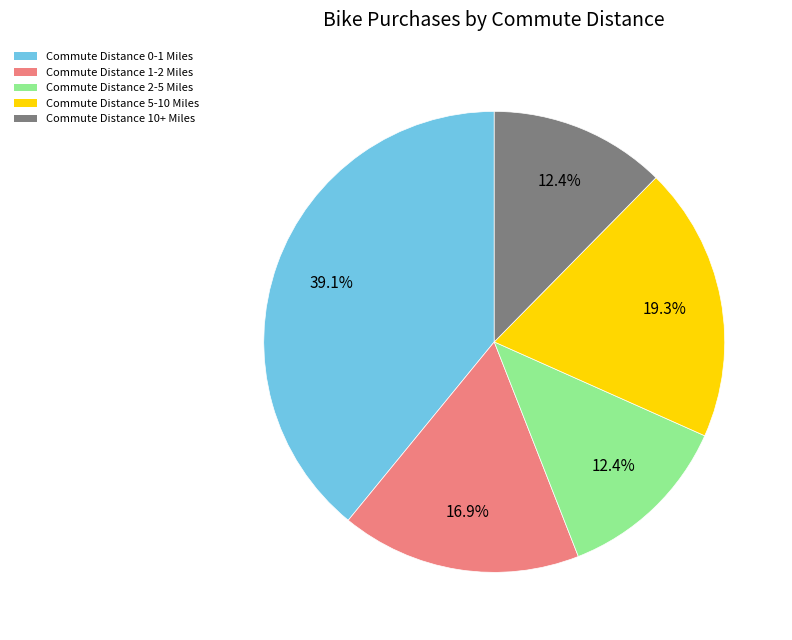

Which has a higher value, Commute Distance 0-1 Miles or Commute Distance 1-2 Miles?

Commute Distance 0-1 Miles